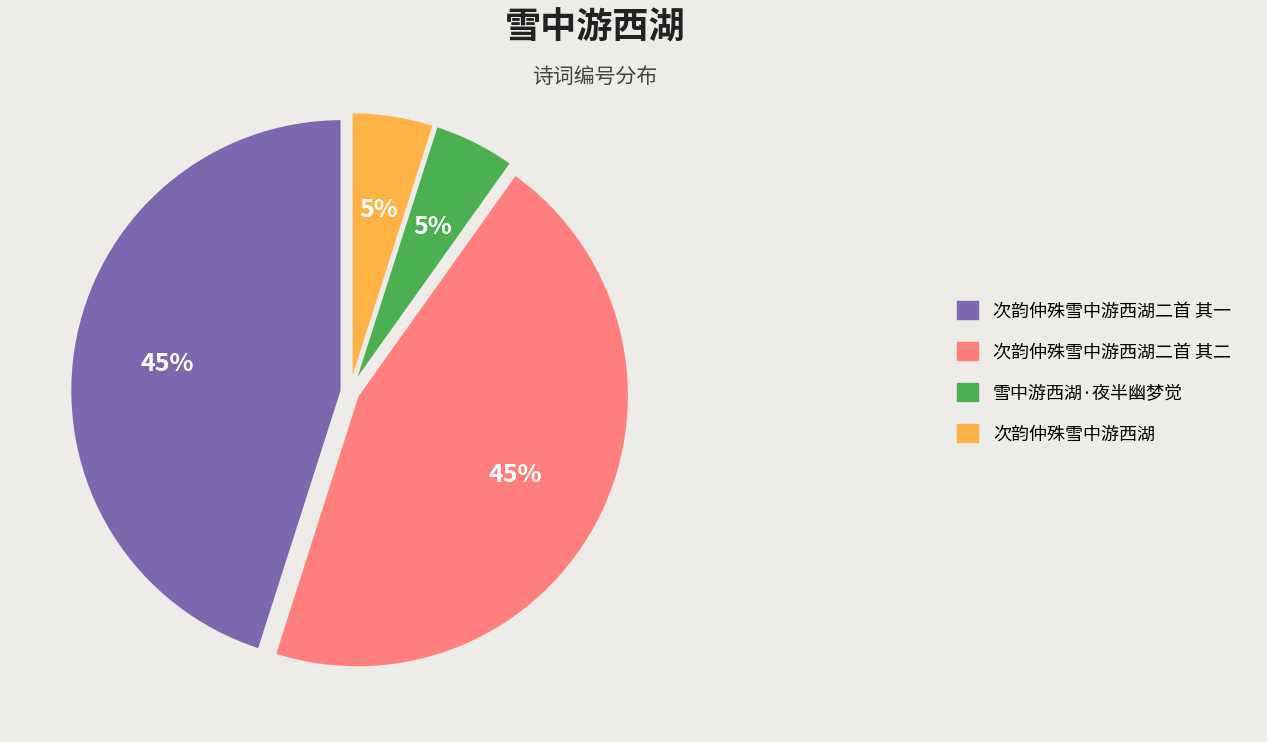

Does 次韵仲殊雪中游西湖二首 其二 account for over 50% of the chart?

No